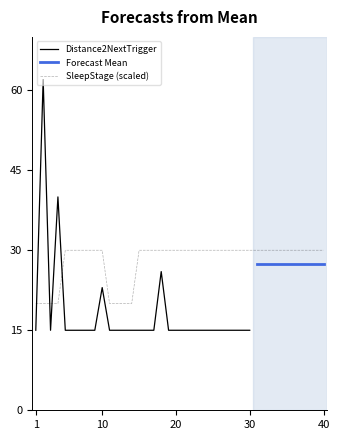

Read the Distance2NextTrigger value at 10, to the nearest 10.

20